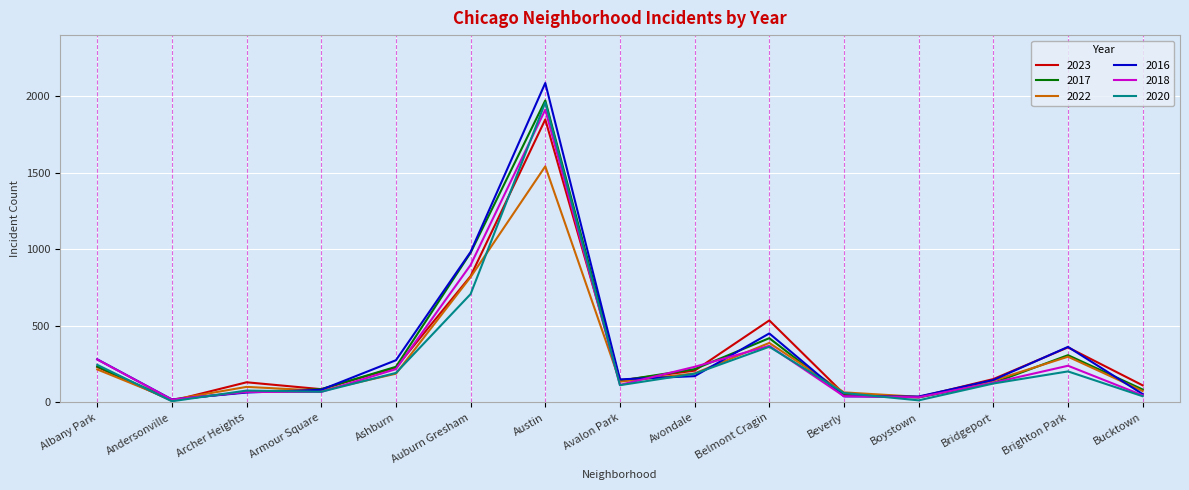

Which series changed the most between Avalon Park and Belmont Cragin?

2023